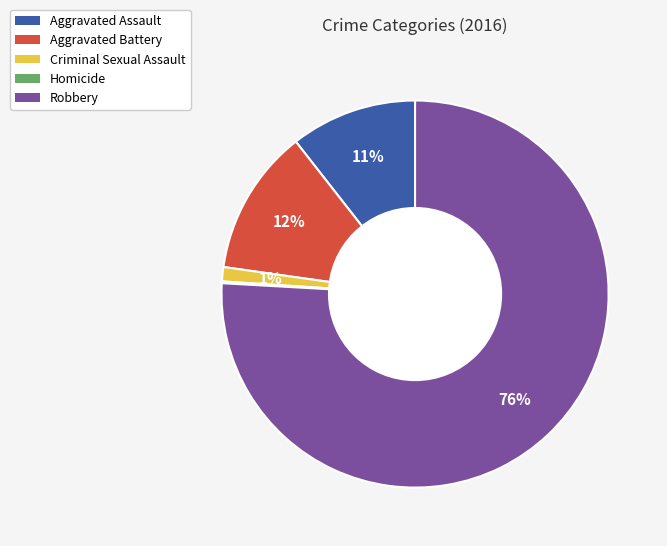

Does any single category account for the majority?

Yes